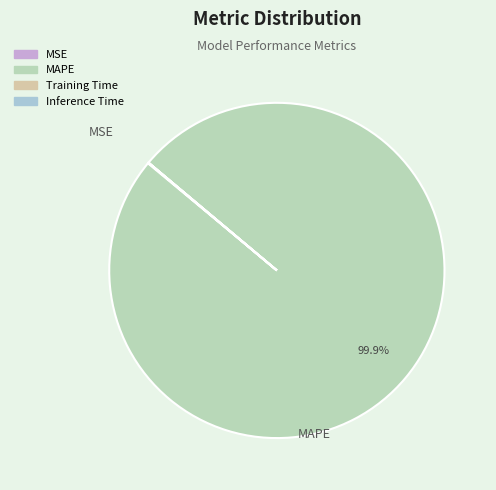

What is the smallest slice in the pie chart?

Inference Time